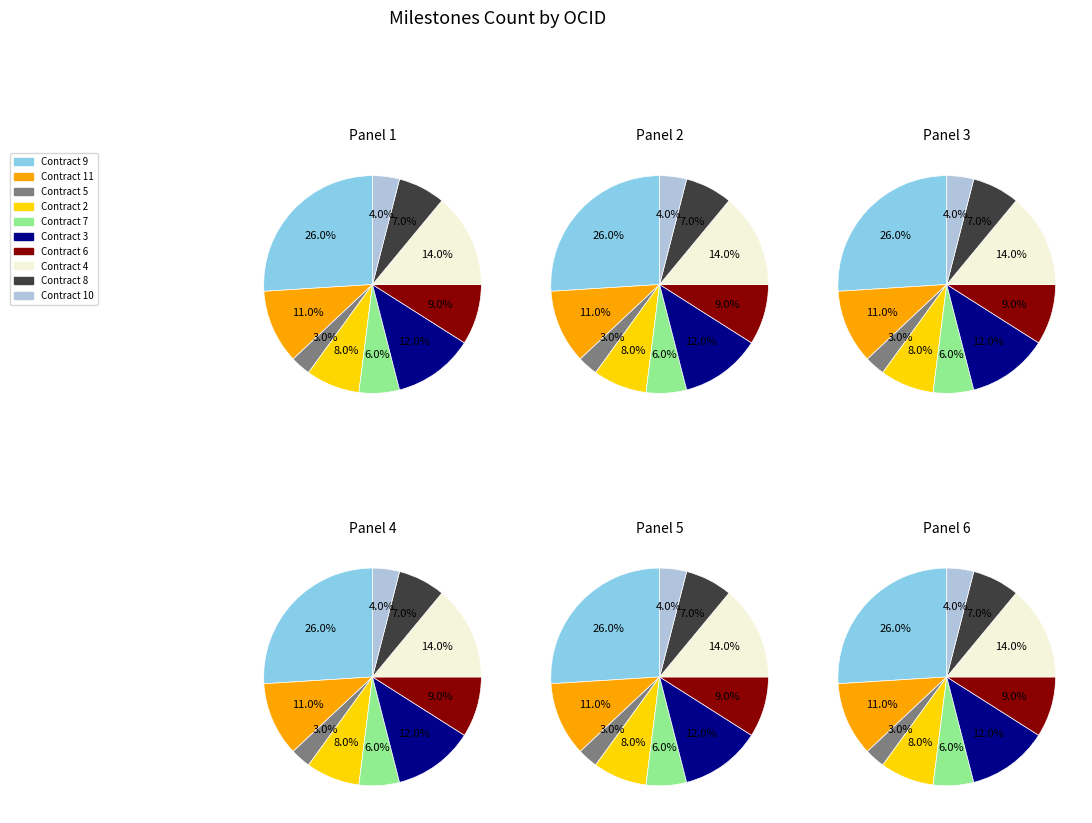

True or false: ocds-mfx54g-10 accounts for 1% of the total.

False